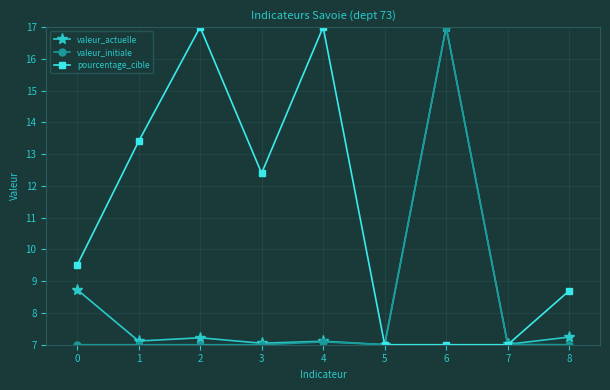

What is the difference between the second highest and minimum values in the valeur_actuelle series?

1.7